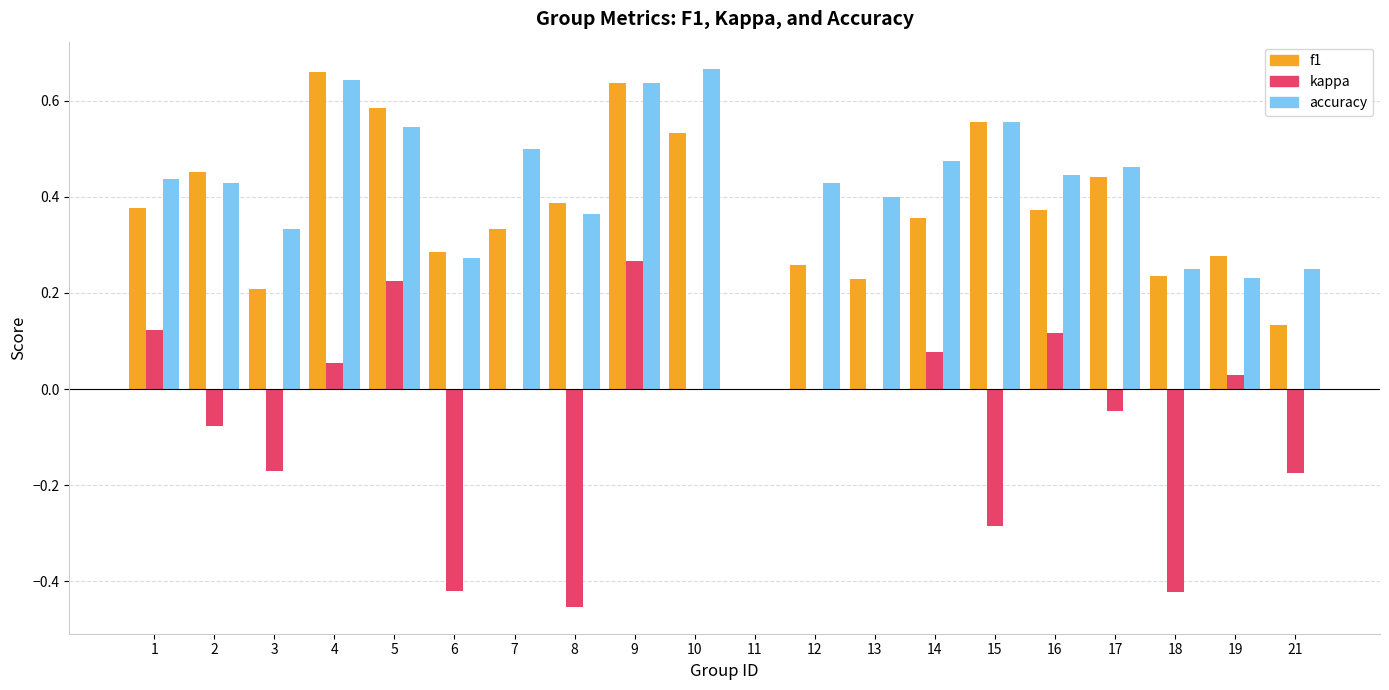

Which series changed the most between 10 and 11?

accuracy